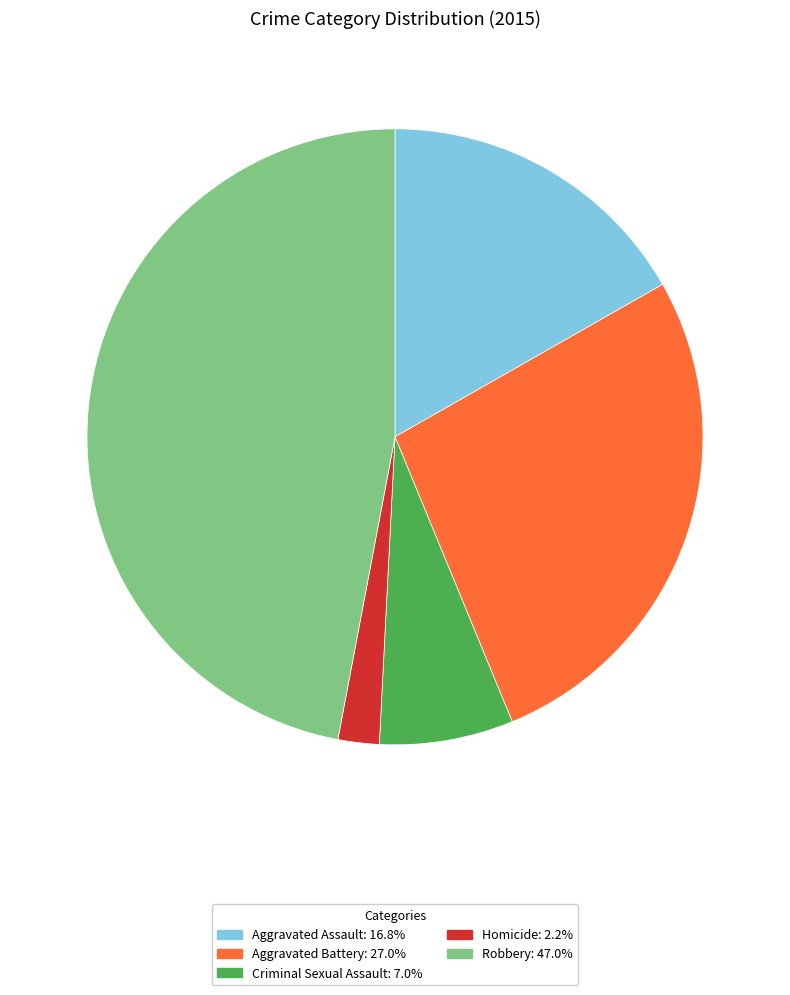

Do Aggravated Battery and Criminal Sexual Assault together represent more than half of the pie?

No